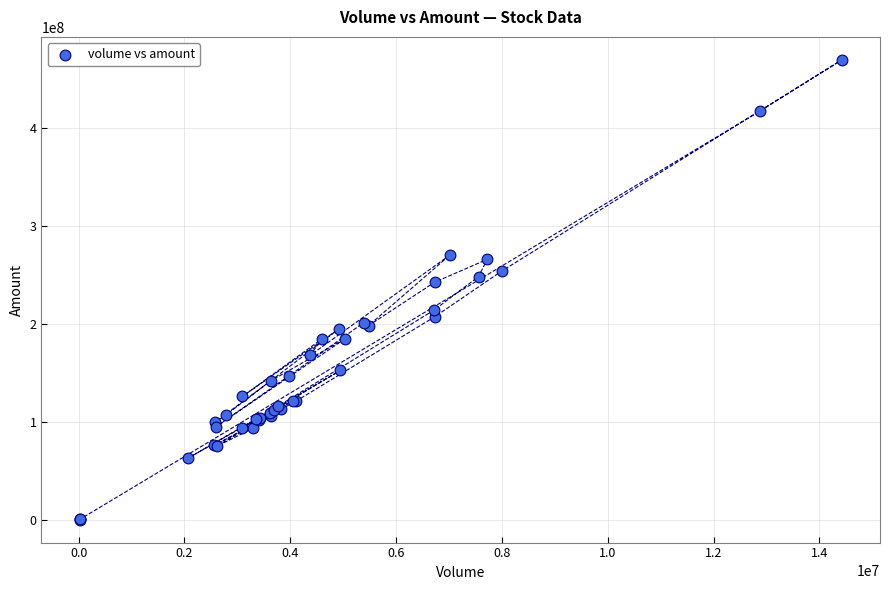

What Y value in the scatter plot is closest to 235094167?

242778560